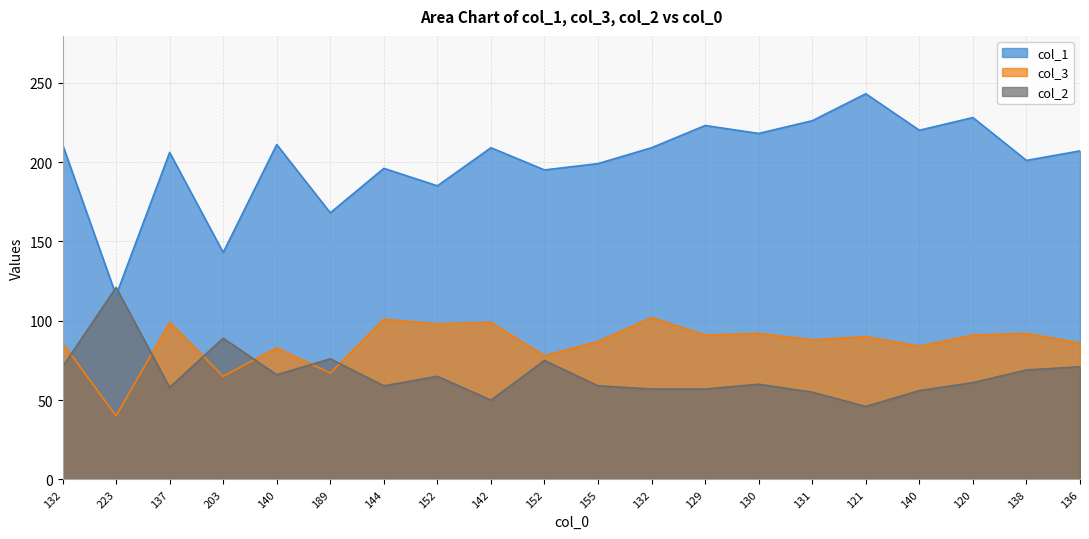

In col_1, how many points are higher than both neighbors (excluding endpoints)?

7